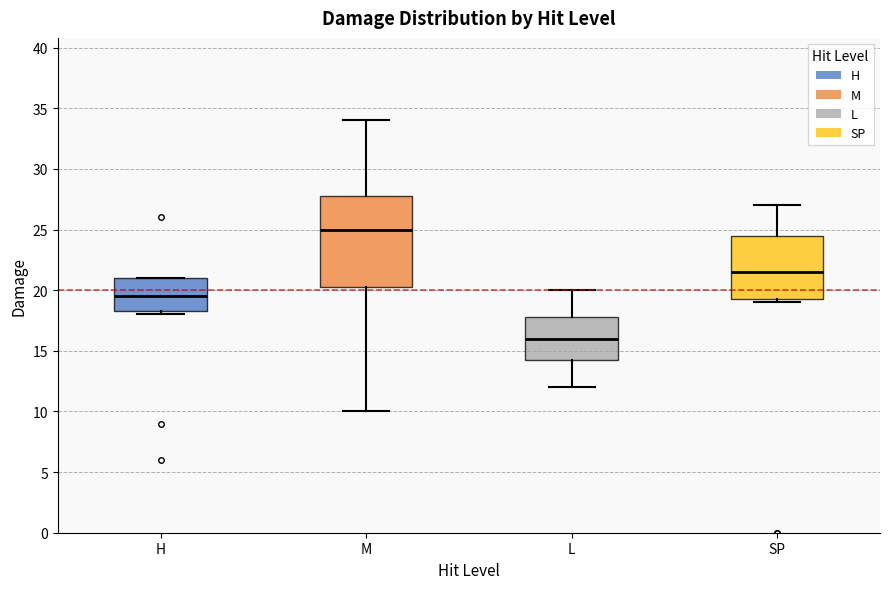

Comparing the boxes themselves (not the whiskers), which one is the tallest?

M